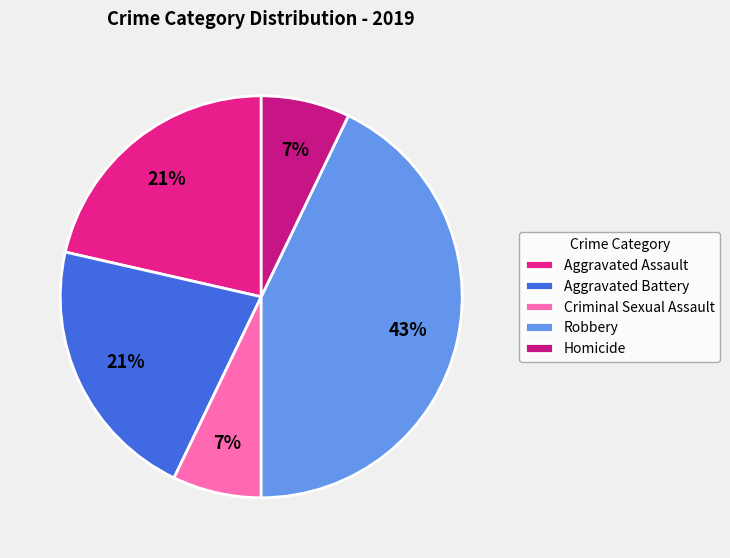

To the nearest percent, what portion does Robbery represent?

43%